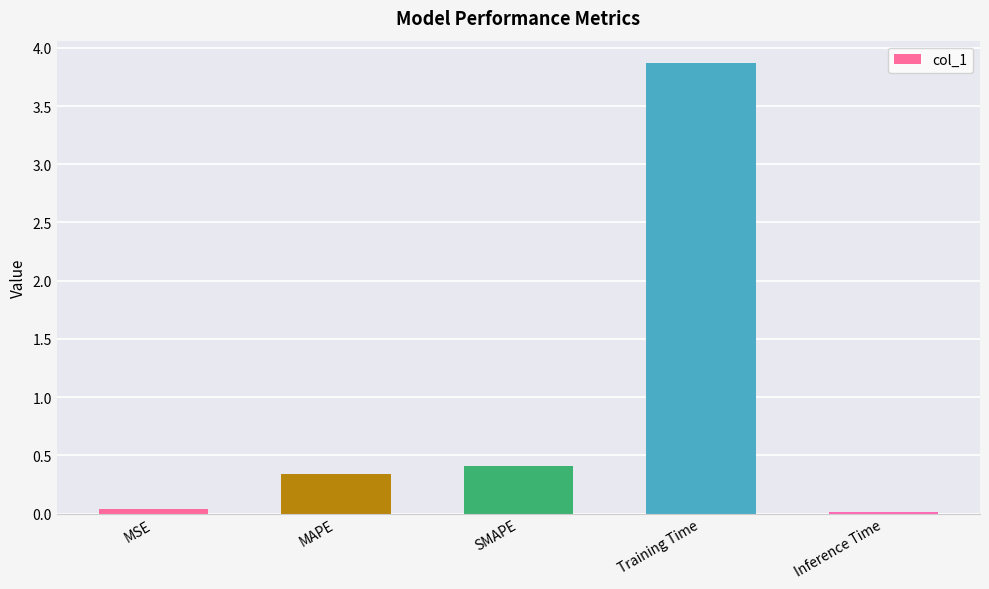

What is the change in value from SMAPE to Inference Time?

-0.4